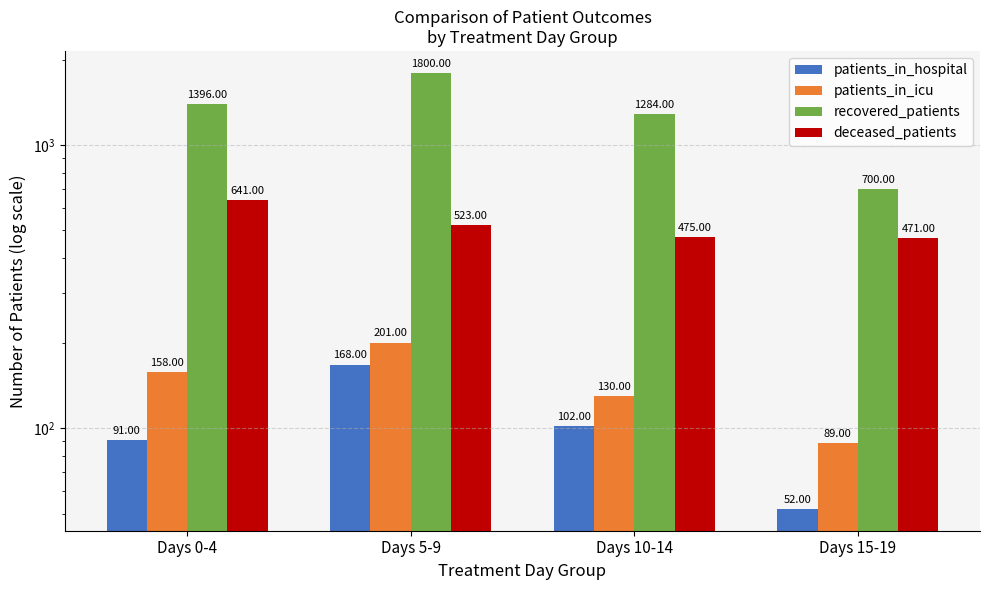

At how many categories does at least one series exceed 70?

4